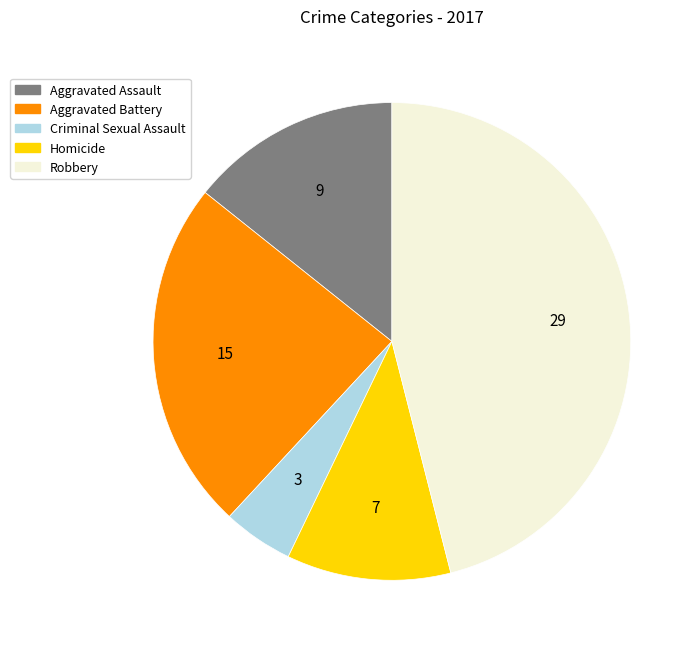

Does any single category account for the majority?

No